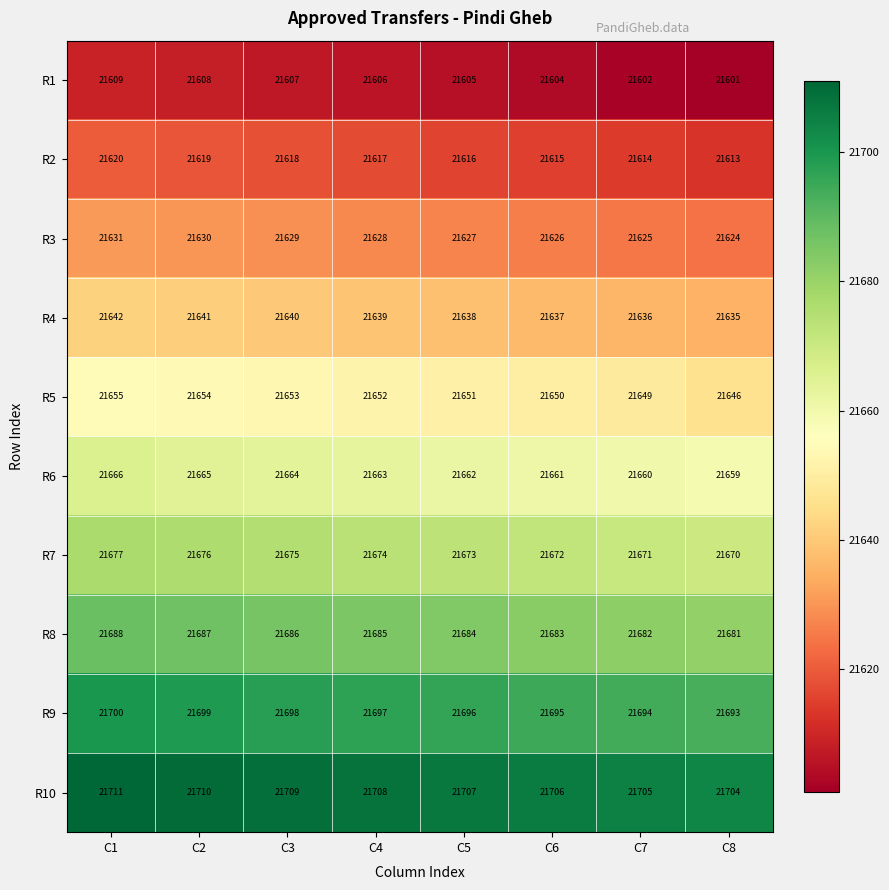

True or false: R4 has a value of 11215 at C2.

False